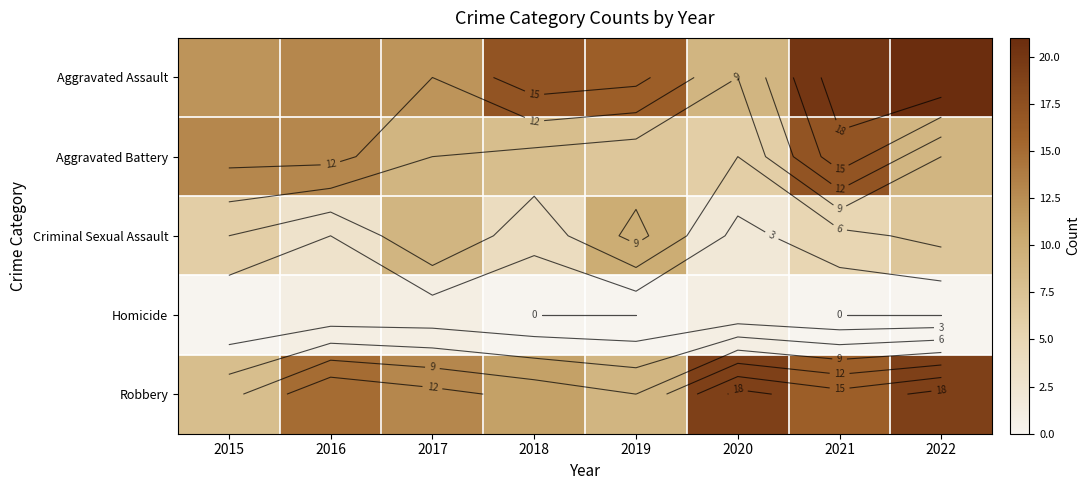

Where does the Robbery series first go above 15?

2020